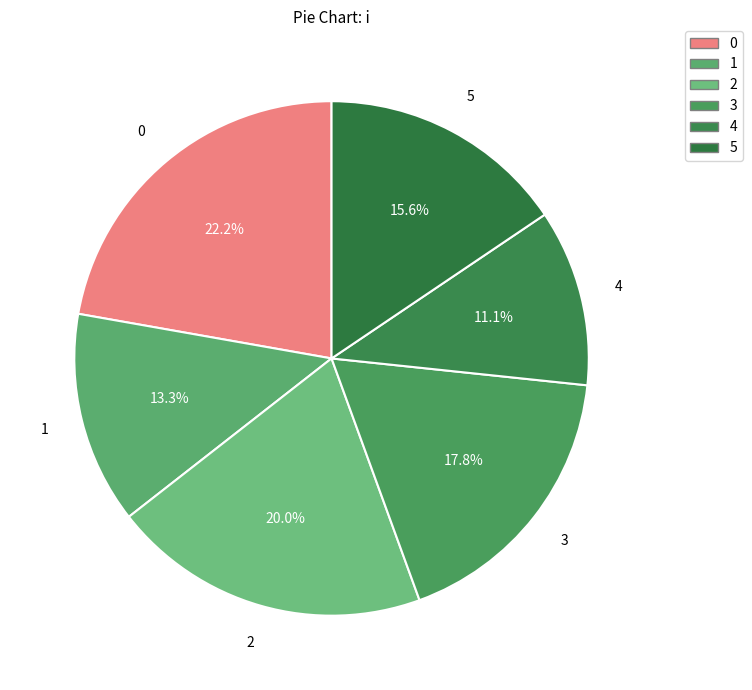

To the nearest percent, what percentage of the pie is 3?

18%